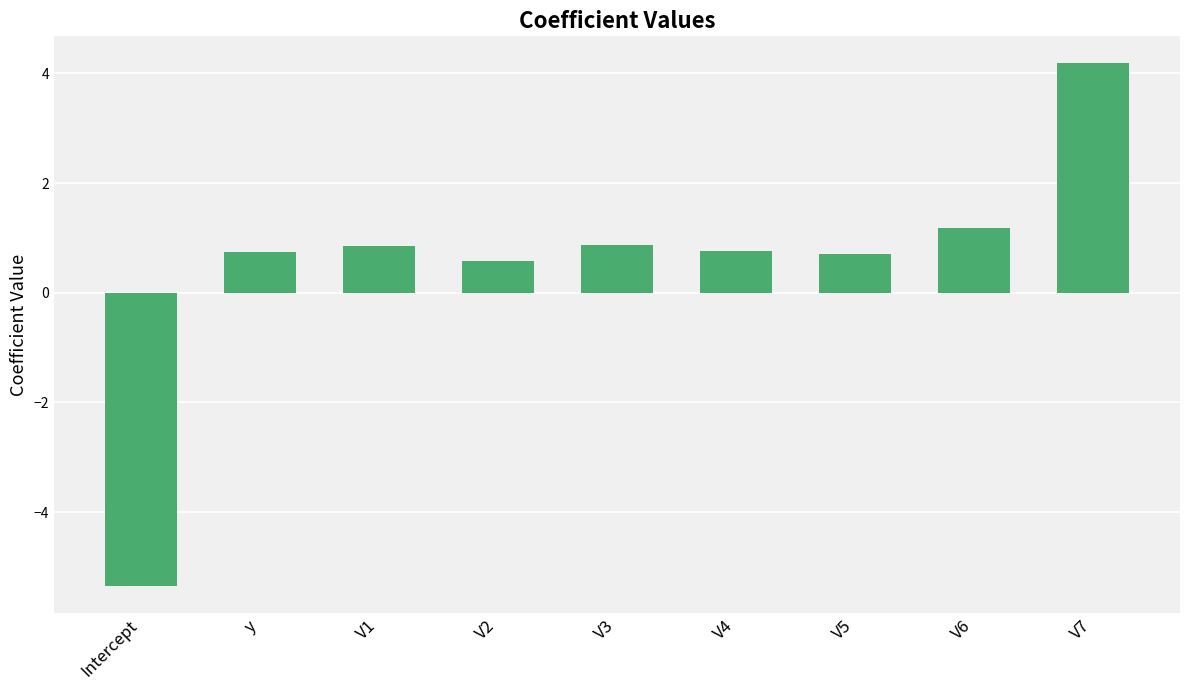

Are the bars horizontal?

No